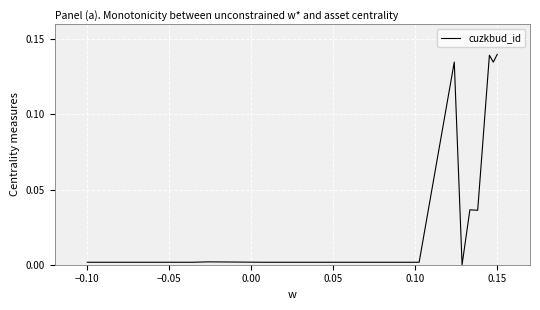

Reading right to left, extract all data points from this chart.

0.1	0.1	0.1	0.0	0.0	0.0	0.1	0.0	0.0	0.0	0.0	0.0	0.0	0.0	0.0	0.0	0.0	0.0	0.0	0.0